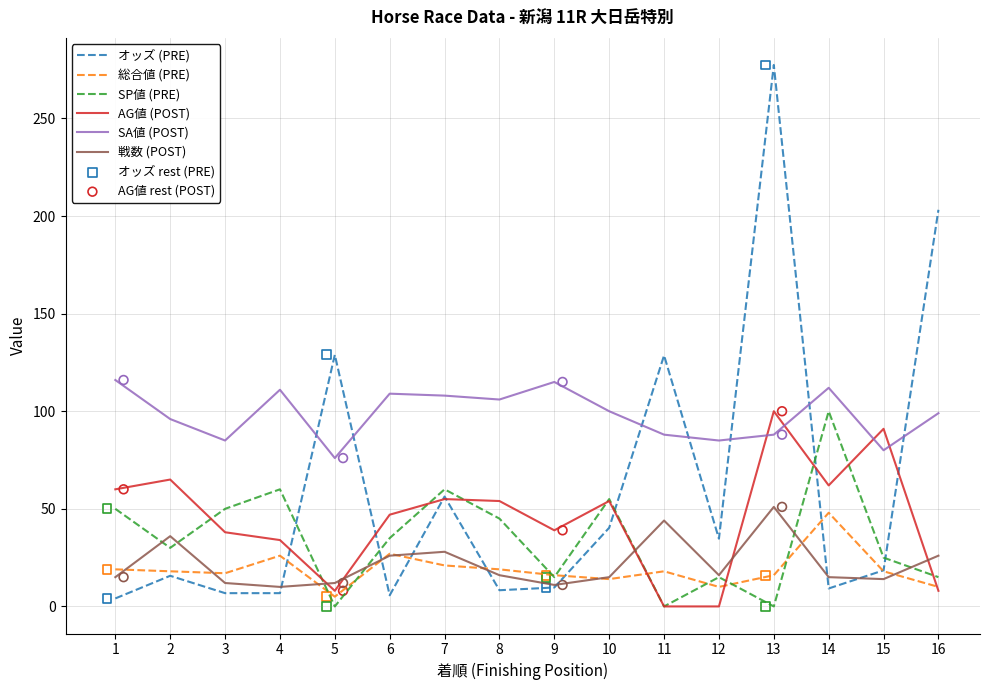

What are all the series names shown in the legend?

オッズ, 総合値, SP値, AG値, SA値, 戦数